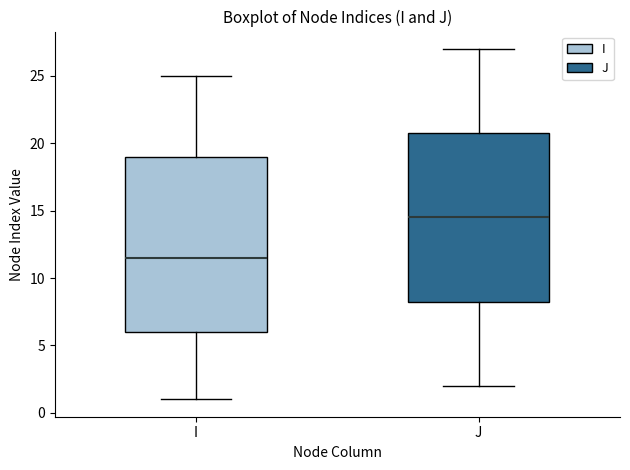

Reading left to right, read every box against the y-axis: the position of its median line, the range the box covers, and the ends of its whiskers. The values are not printed on the chart, so give them approximately, as read against the axis.

I: median 11.5, box 6.0 to 19.0, whiskers 1.0 to 25.0
J: median 14.5, box 8.5 to 21.0, whiskers 2.0 to 27.0